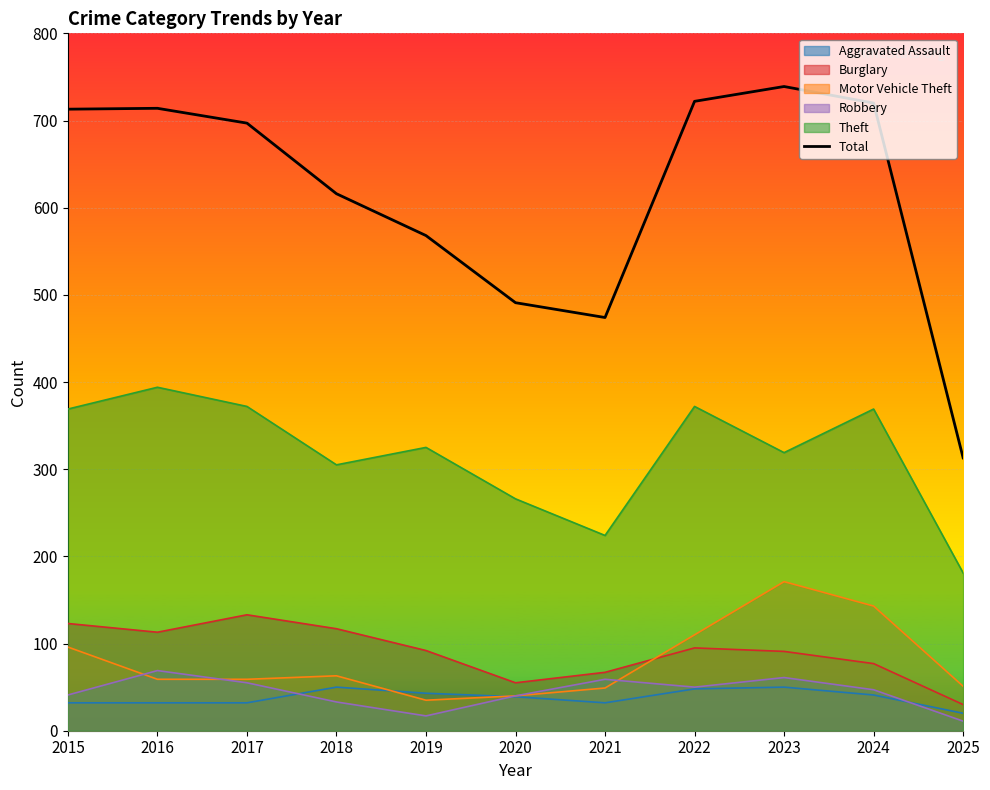

Does the chart display data point markers on the line(s)?

No